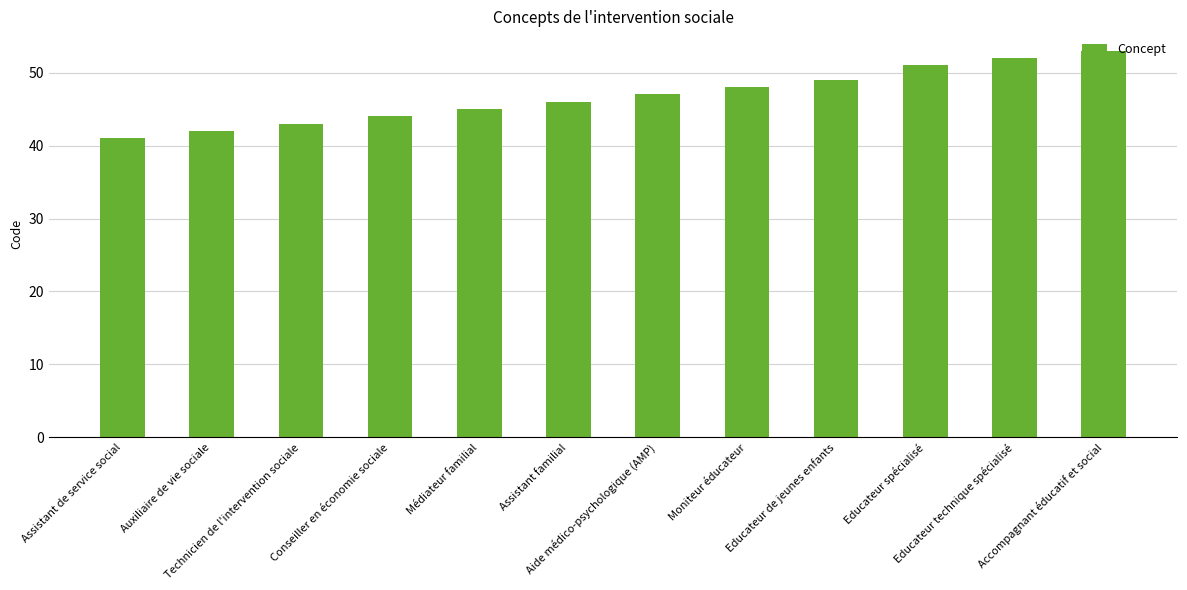

How many distinct data groups are displayed?

1